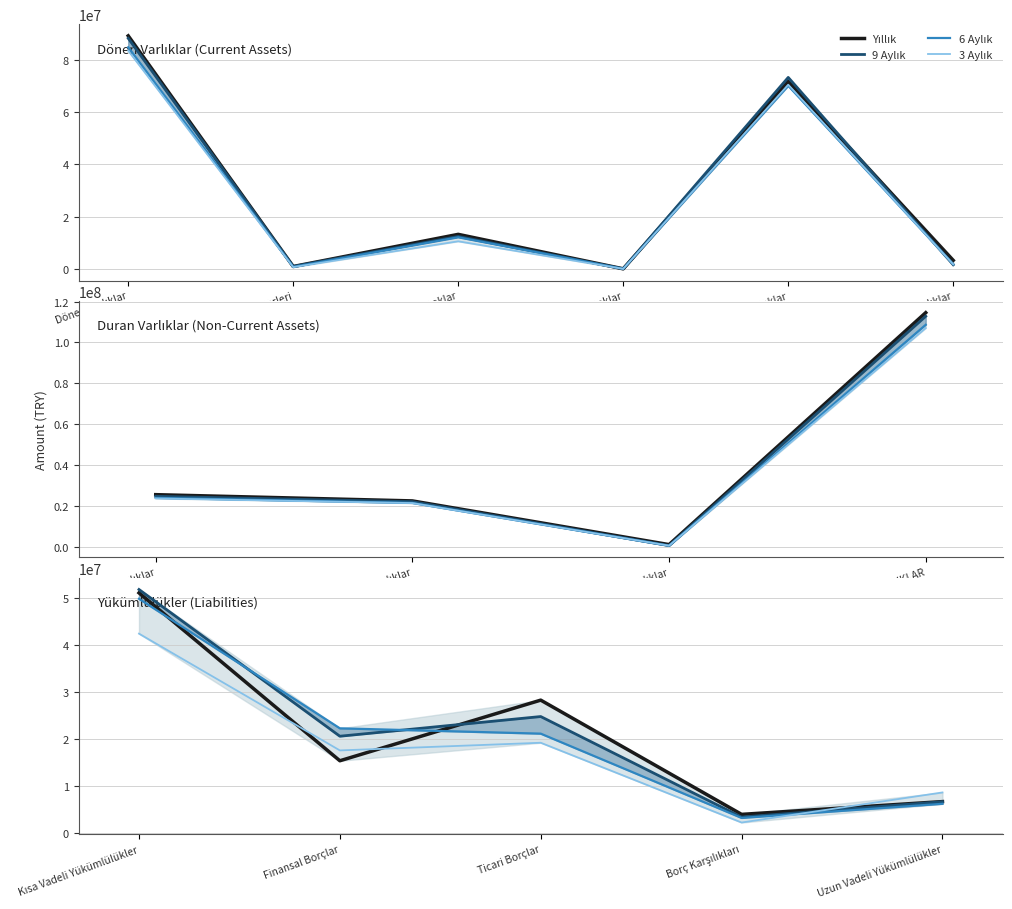

The value of Yıllık at Borç Karşılıkları is 4034102. True or false?

True